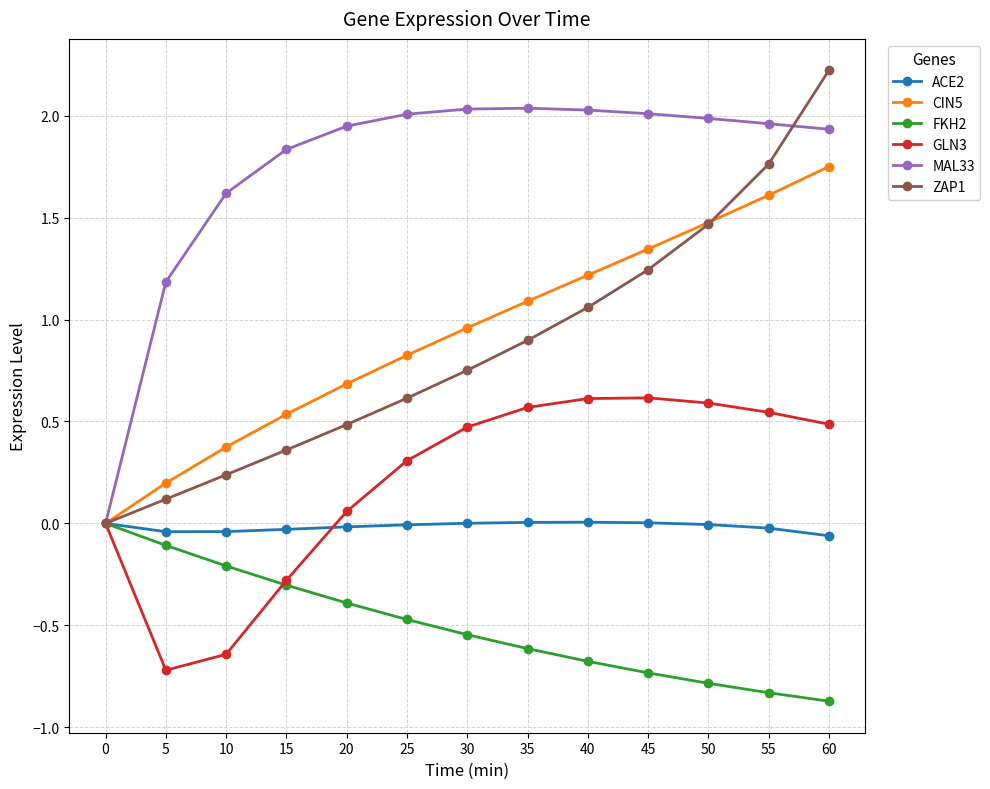

At 5, list the series in order from largest to smallest.

MAL33, CIN5, ZAP1, ACE2, FKH2, GLN3